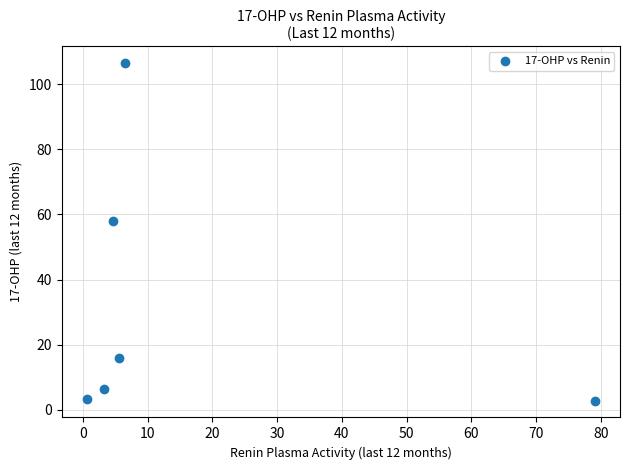

What Y value in the scatter plot is closest to 54?

58.0